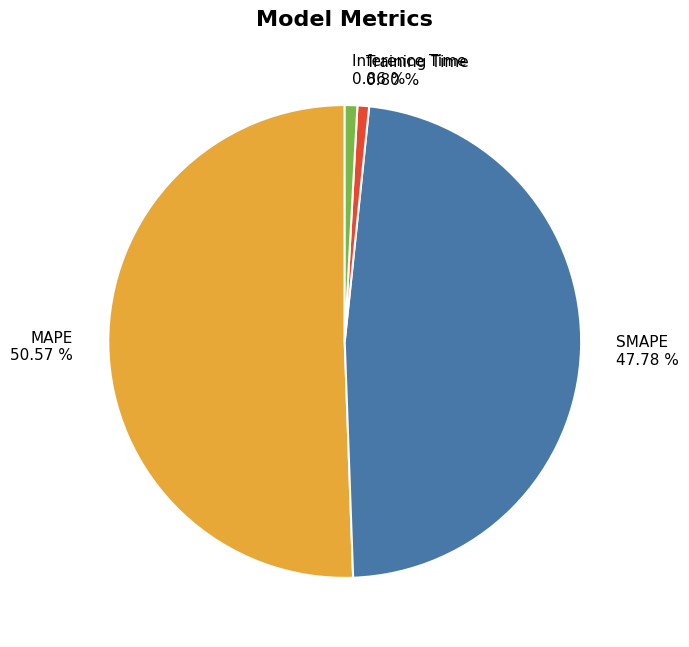

What is the largest slice in the pie chart?

MAPE